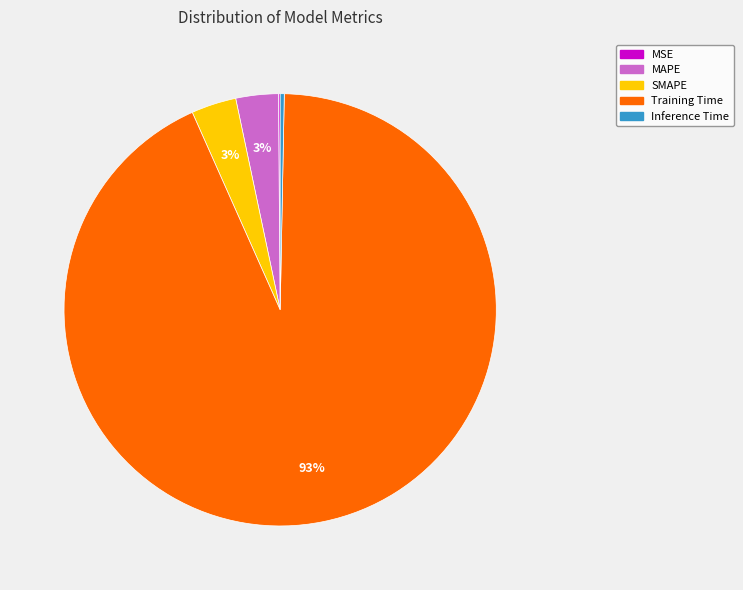

To the nearest percent, what is the average slice percentage?

20%